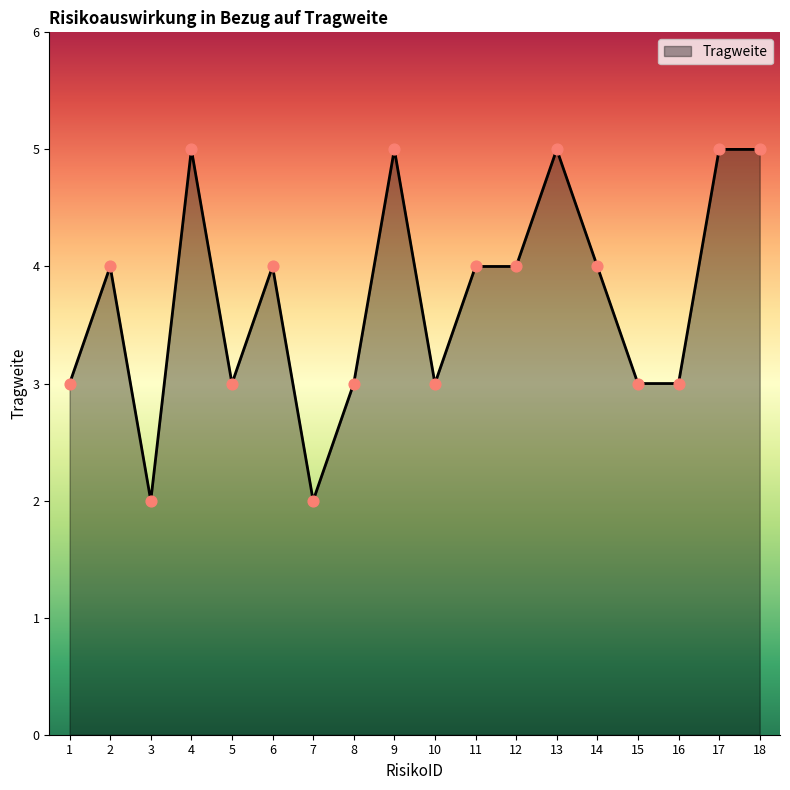

Approximately how many times larger is the value at 7 compared to 17?

0.4